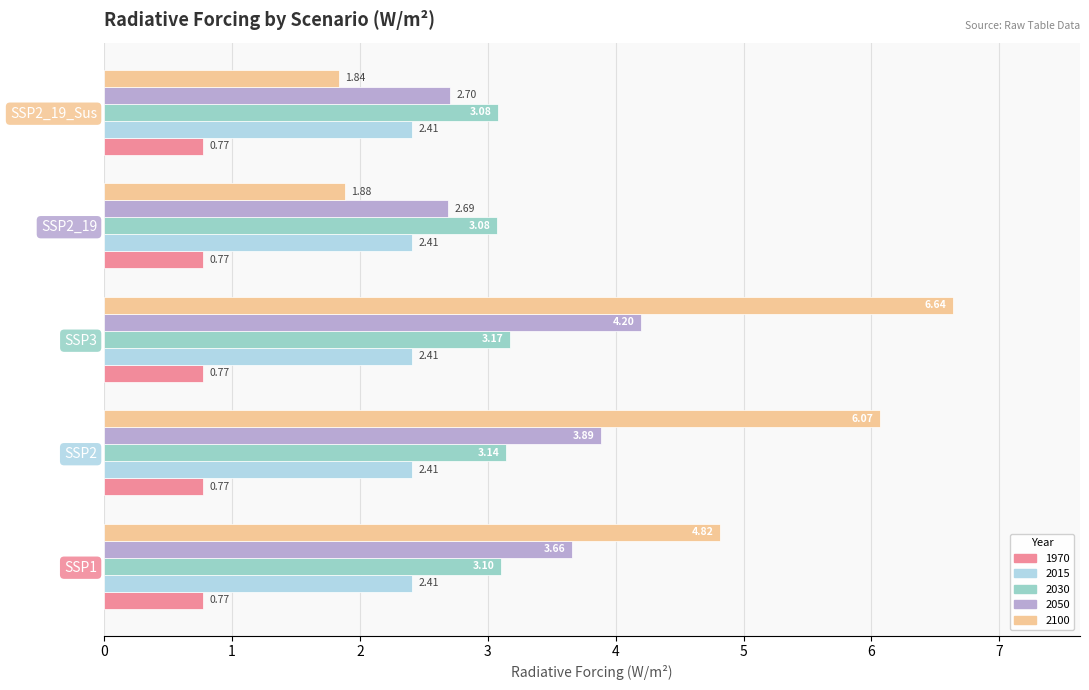

Which series changed the most between SSP3 and SSP2_19_Sus?

2100